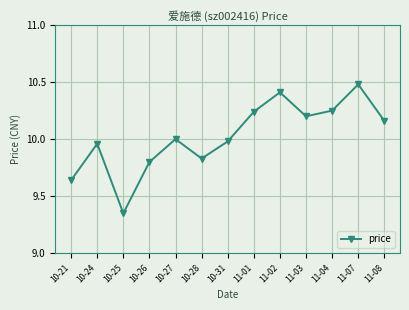

The chart shows a value of 5.8 at 11-04. True or false?

False